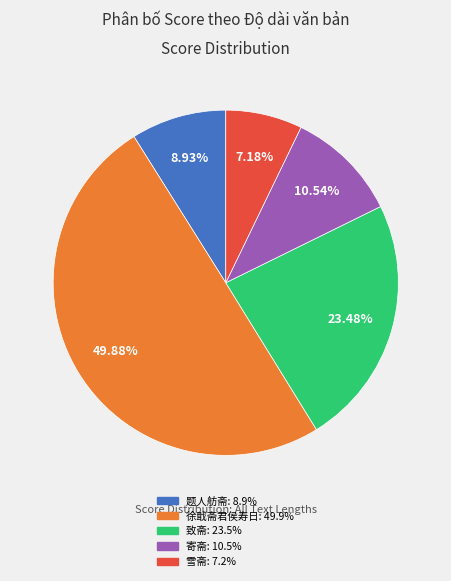

Is there a majority slice in this chart?

No